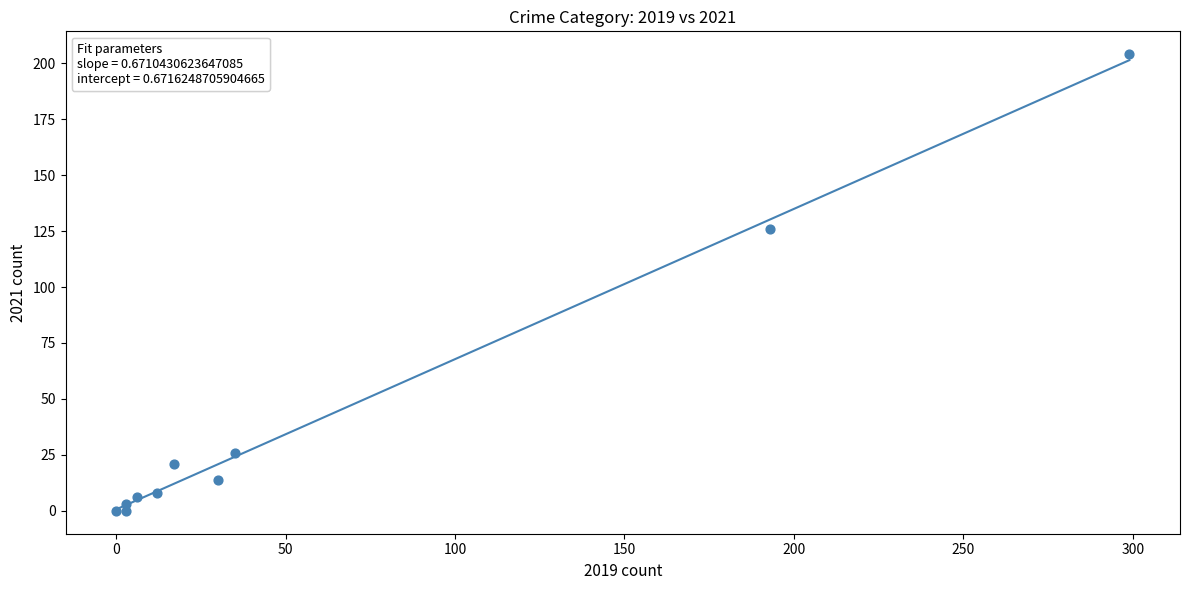

What Y value in the scatter plot is closest to 102?

126